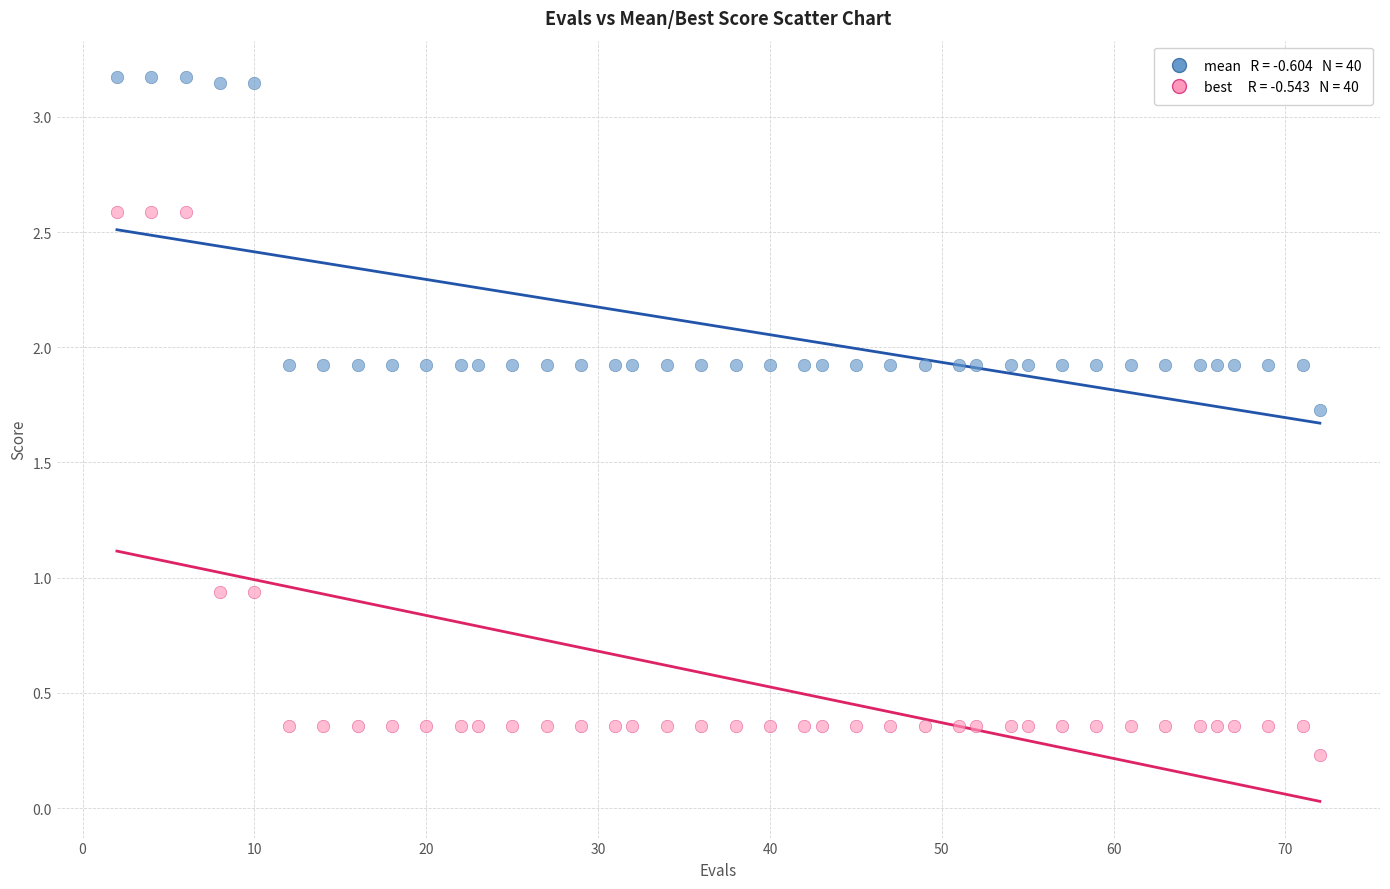

Across all data points, what is the range of X values (max minus min)?

70.0